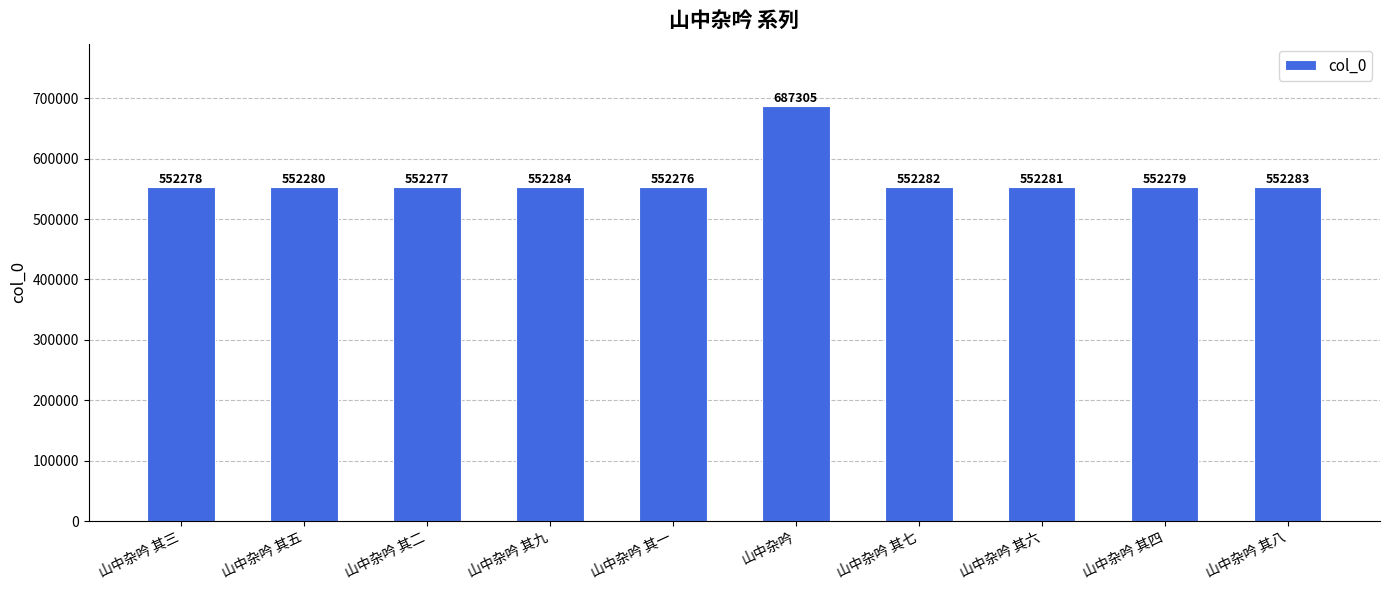

The value at 山中杂吟 其五 is 552280. True or false?

True